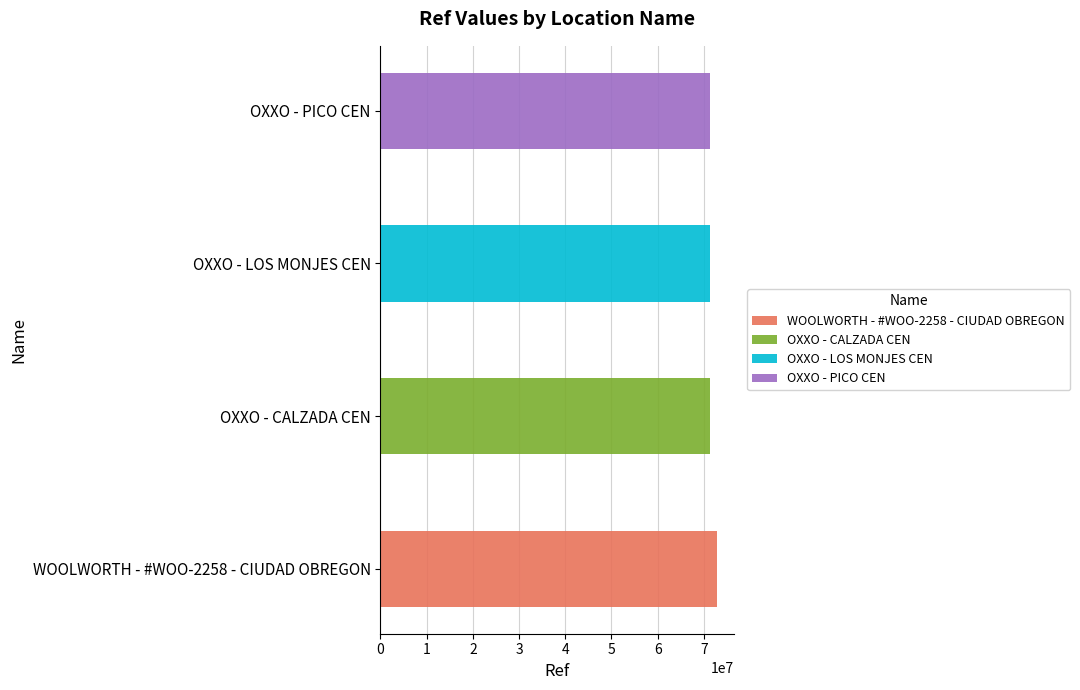

What position from the left is OXXO - CALZADA CEN?

2